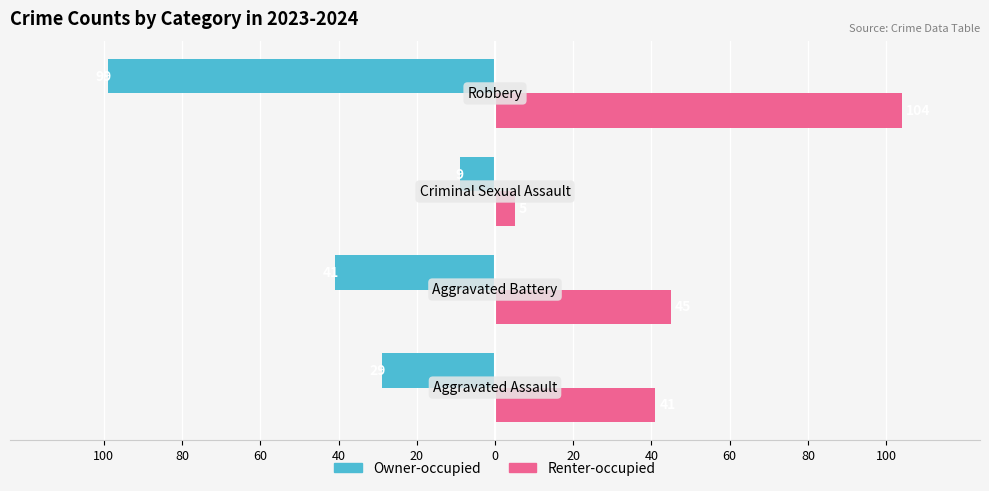

Reading right to left, list all the values displayed in this chart.

Owner-occupied: -99	-9	-41	-29
Renter-occupied: 104	5	45	41